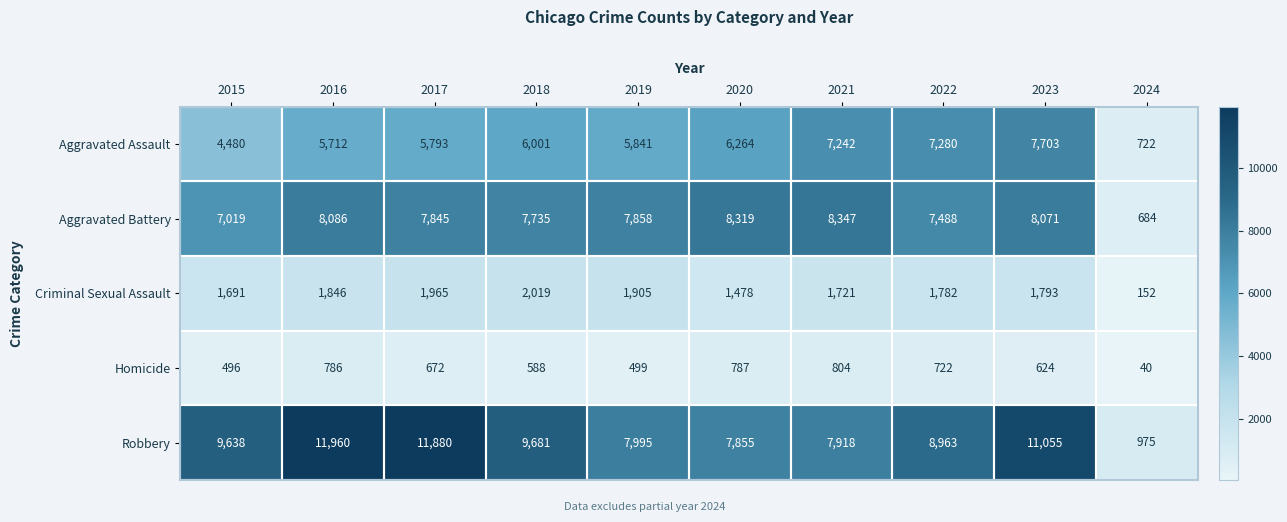

What is the difference between the highest and lowest values at 2020?

7532